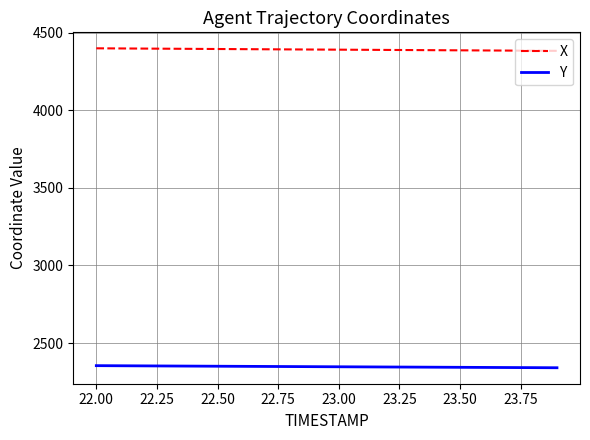

True or false: X and Y intersect in this chart.

False